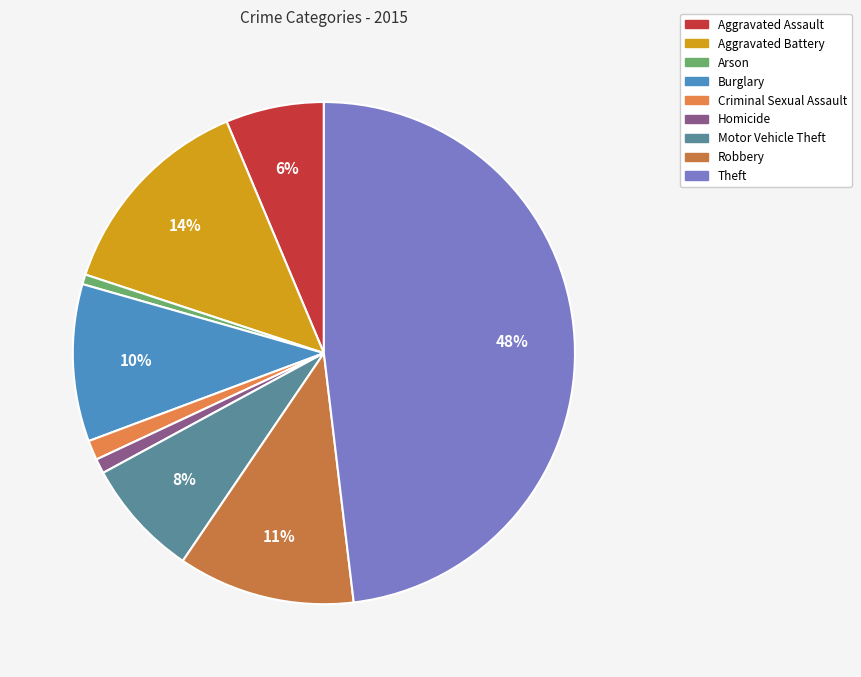

How many slices are in this pie chart?

9